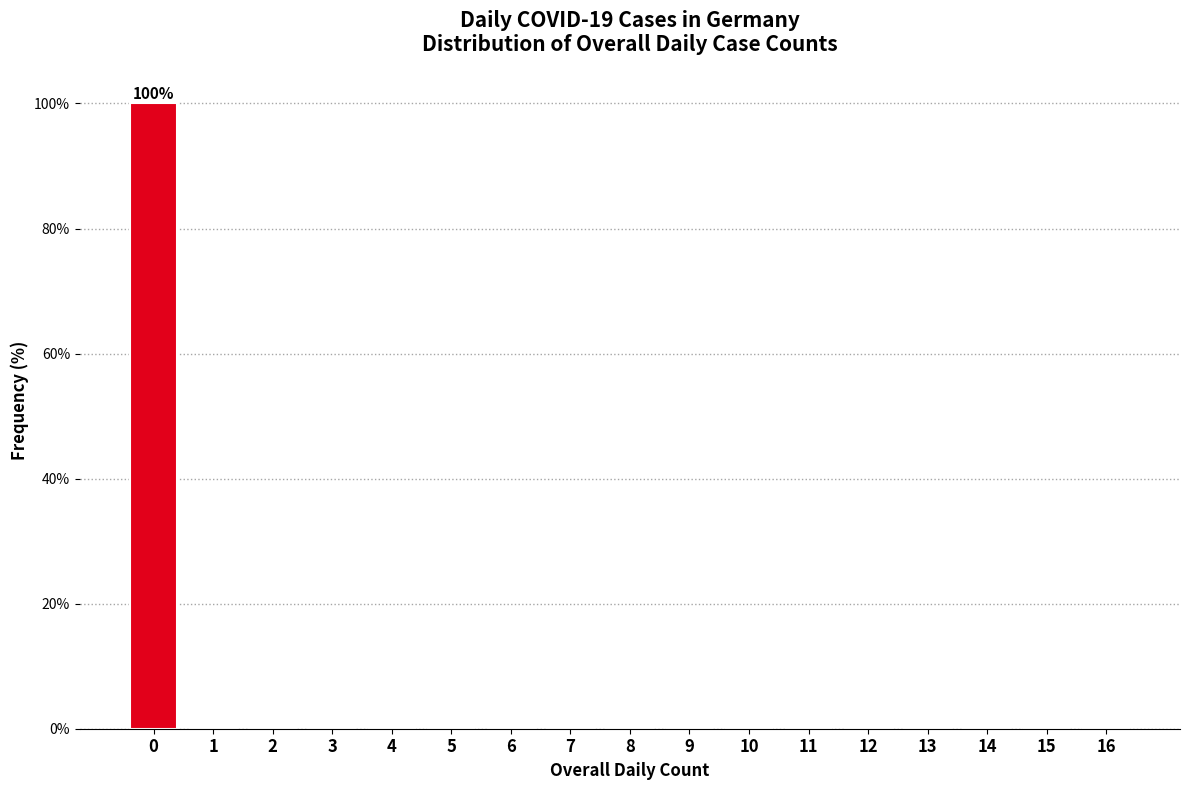

Reading left to right, extract all data points from this chart.

0=100	1=0	2=0	3=0	4=0	5=0	6=0	7=0	8=0	9=0	10=0	11=0	12=0	13=0	14=0	15=0	16=0